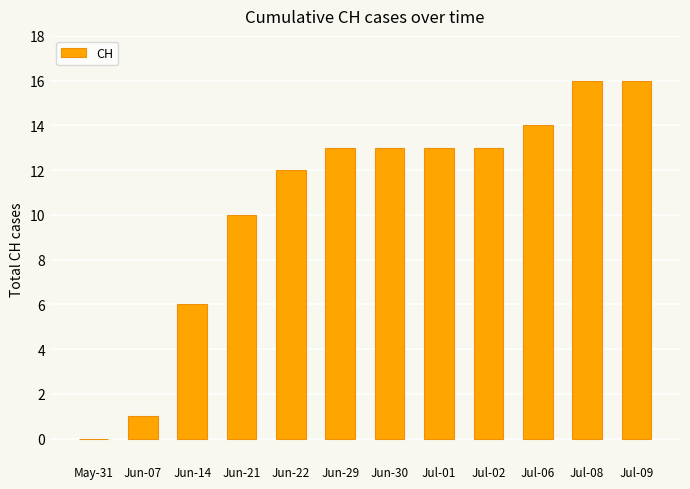

What is the sum of all values?

127